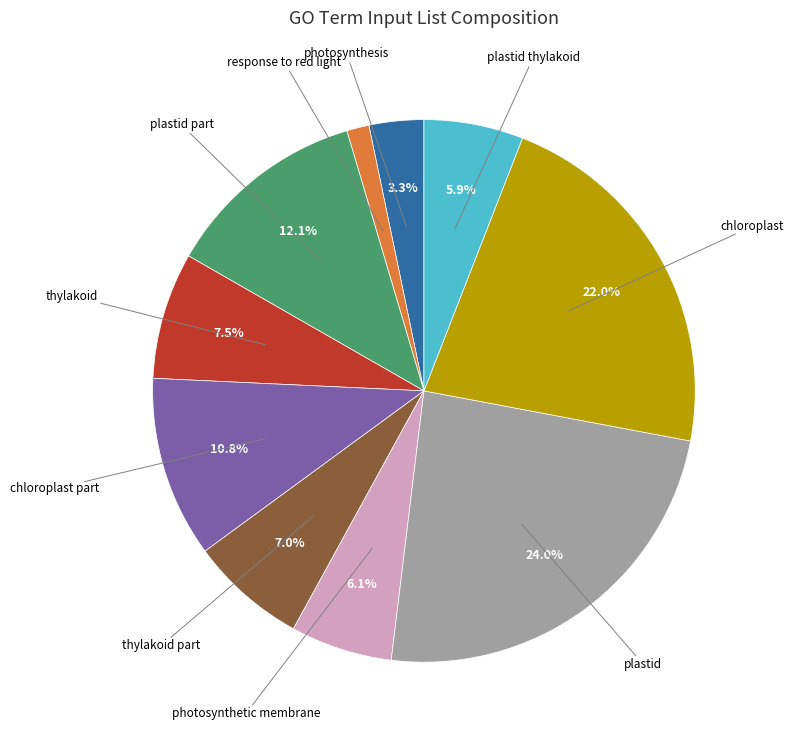

Is thylakoid the majority of the pie?

No